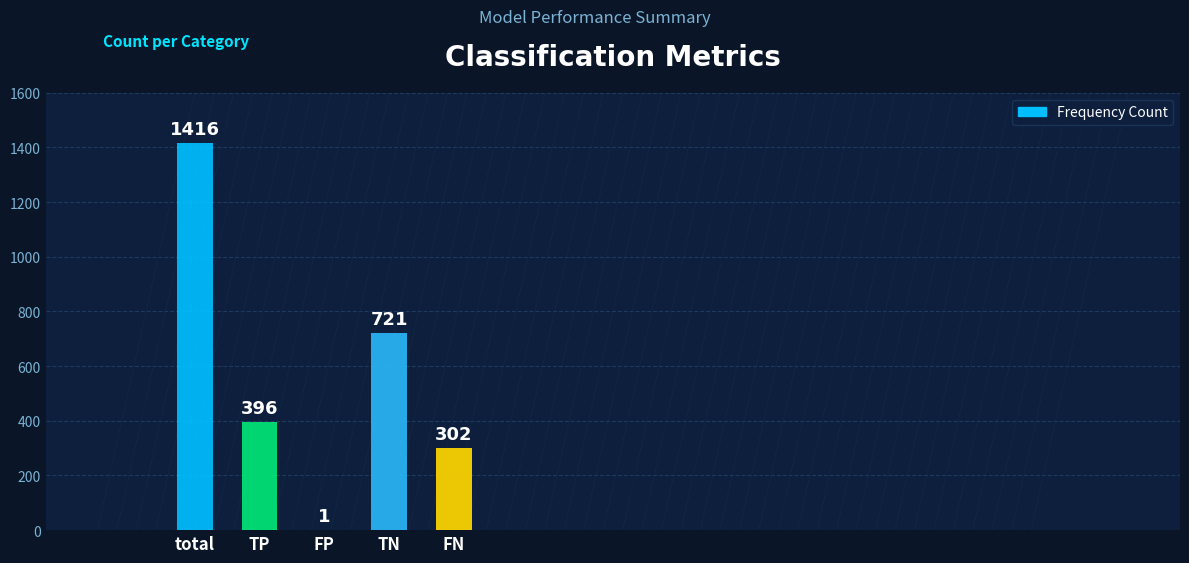

At which label does the data first exceed 396?

total